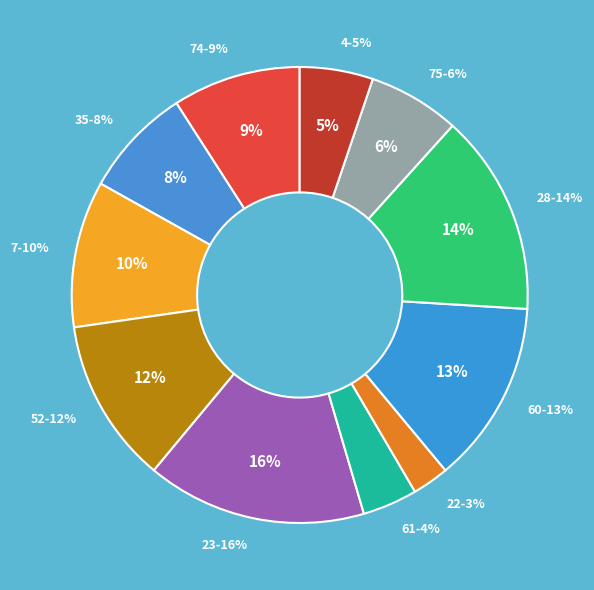

Does any single category account for the majority?

No